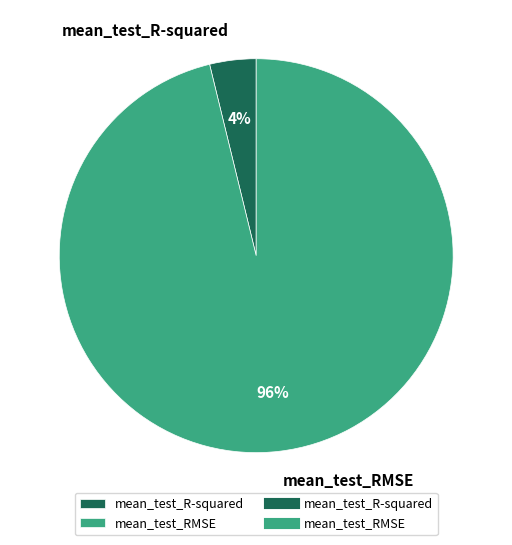

To the nearest percent, what portion does mean_test_R-squared represent?

4%